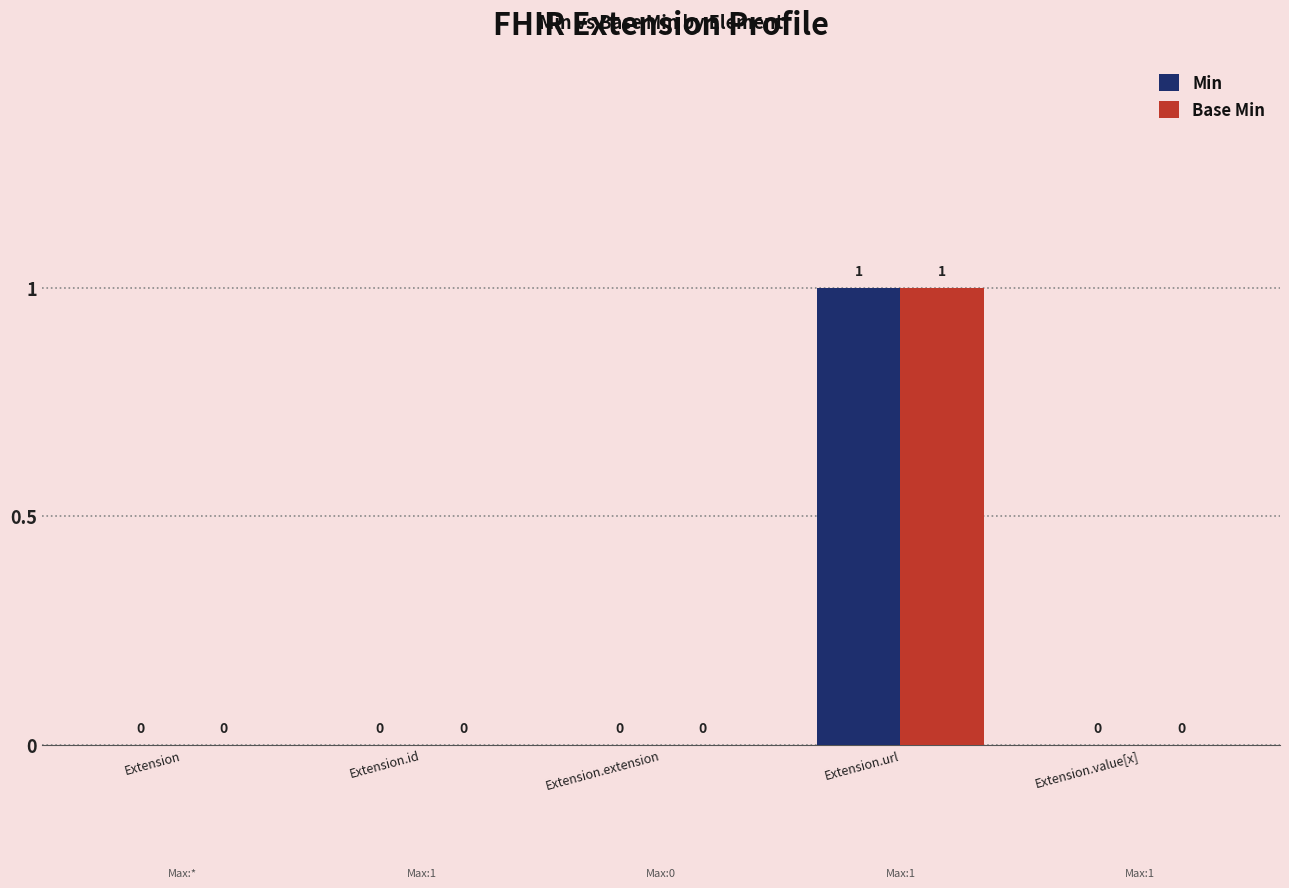

Which category has the highest value across all series?

Extension.url